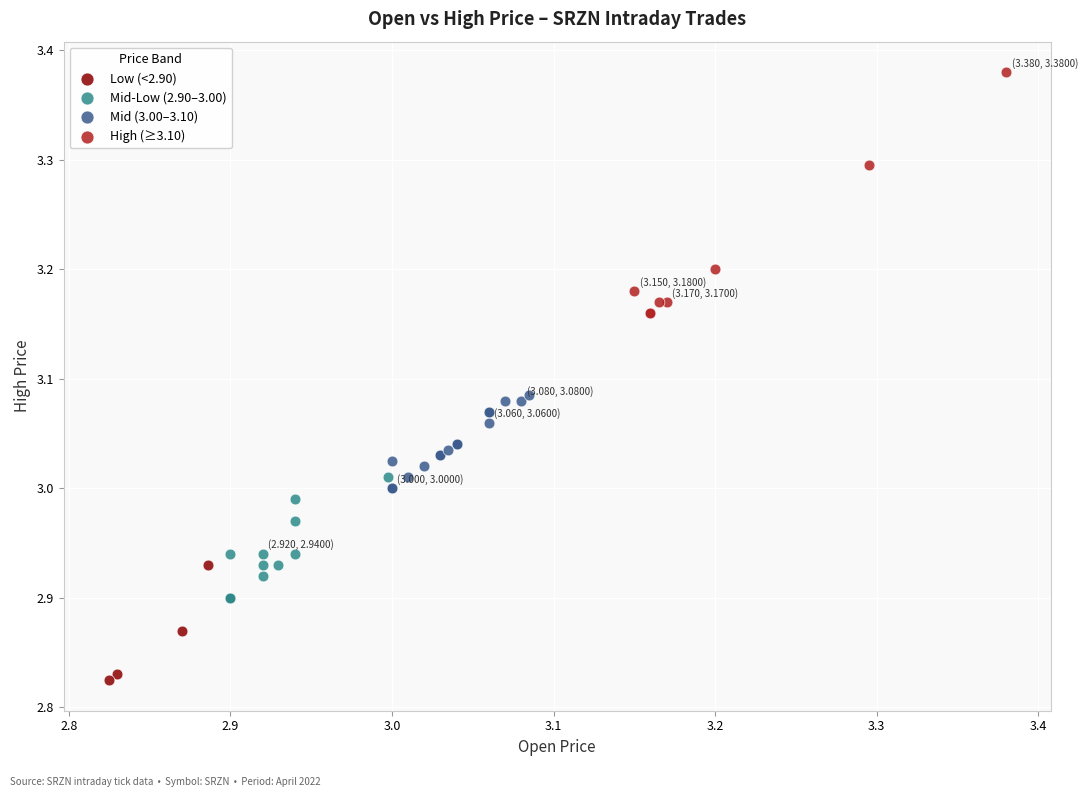

Which series reaches the minimum Y coordinate?

Low (<2.90)